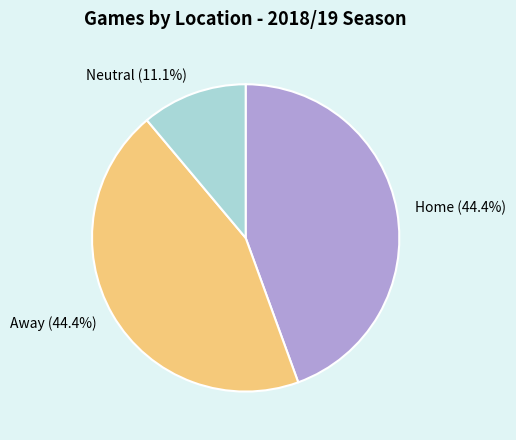

Which has a higher value, Neutral or Home?

Home